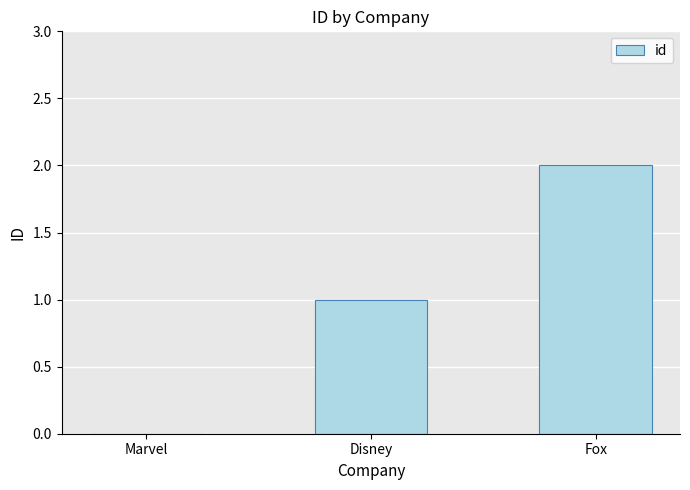

True or false: the data shows 1 at Disney.

True